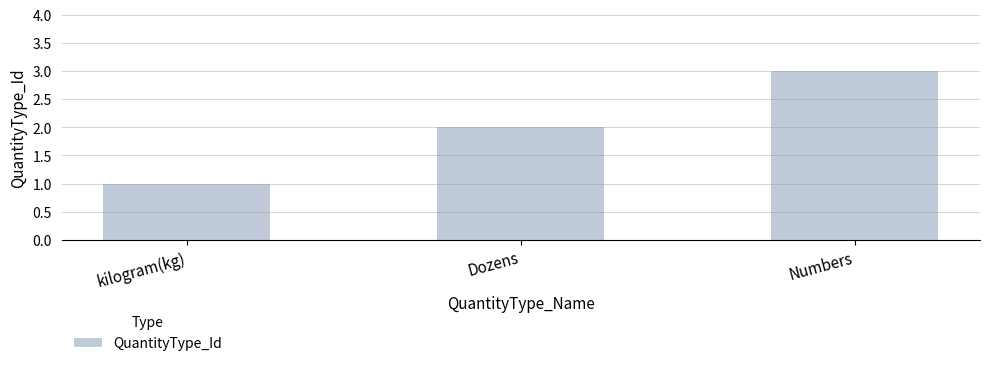

What is the difference between the values at Numbers and Dozens?

1